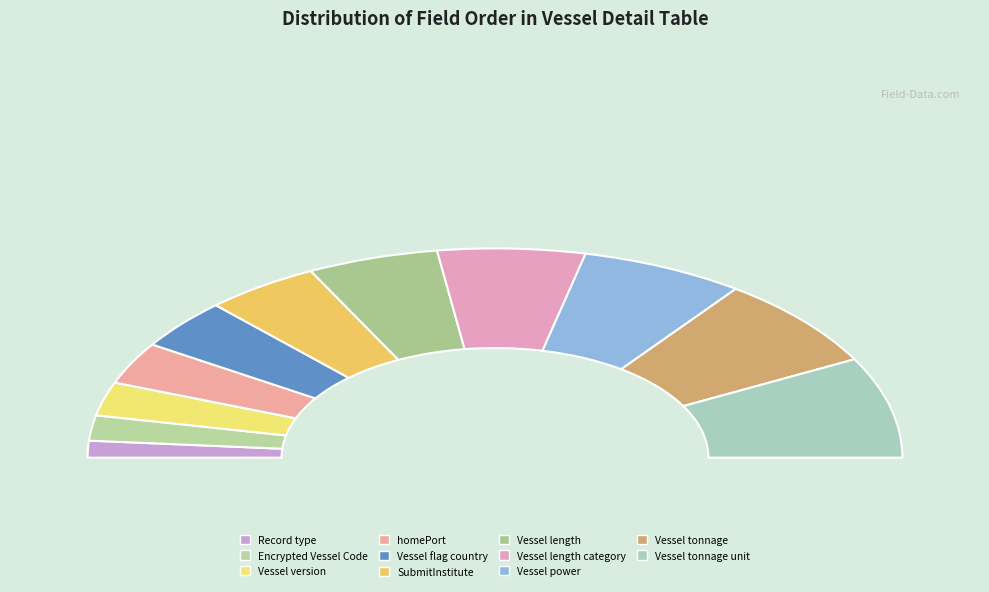

What percentage is NOT represented by Record type?

97.4%